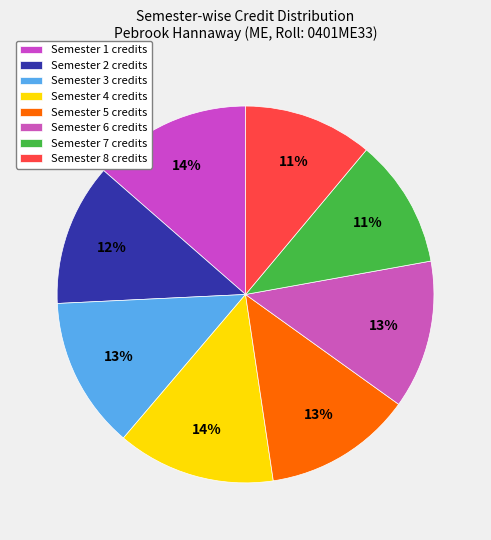

How many slices are in this pie chart?

8